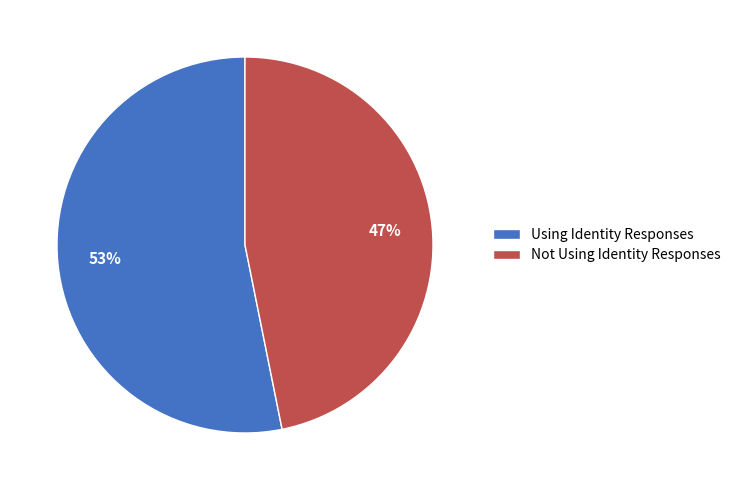

Which has a higher value, Using Identity Responses or Not Using Identity Responses?

Using Identity Responses